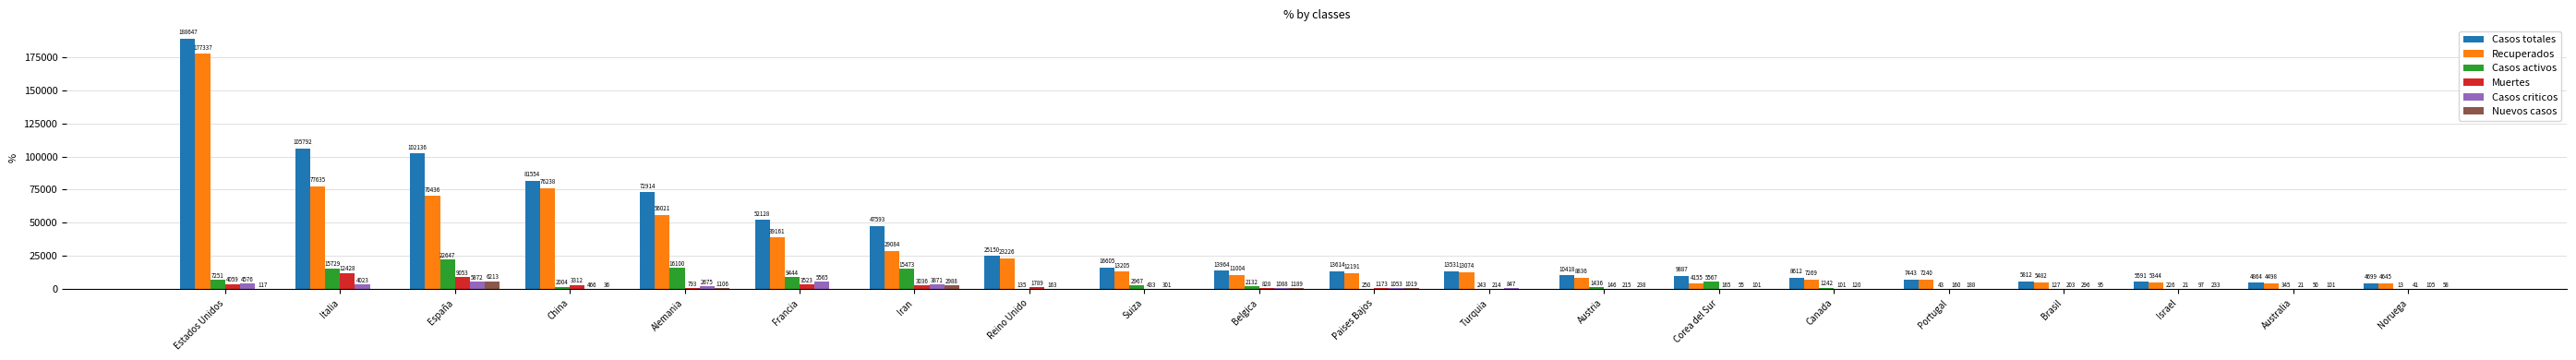

What is the difference between the Casos activos values at Noruega and Portugal?

30